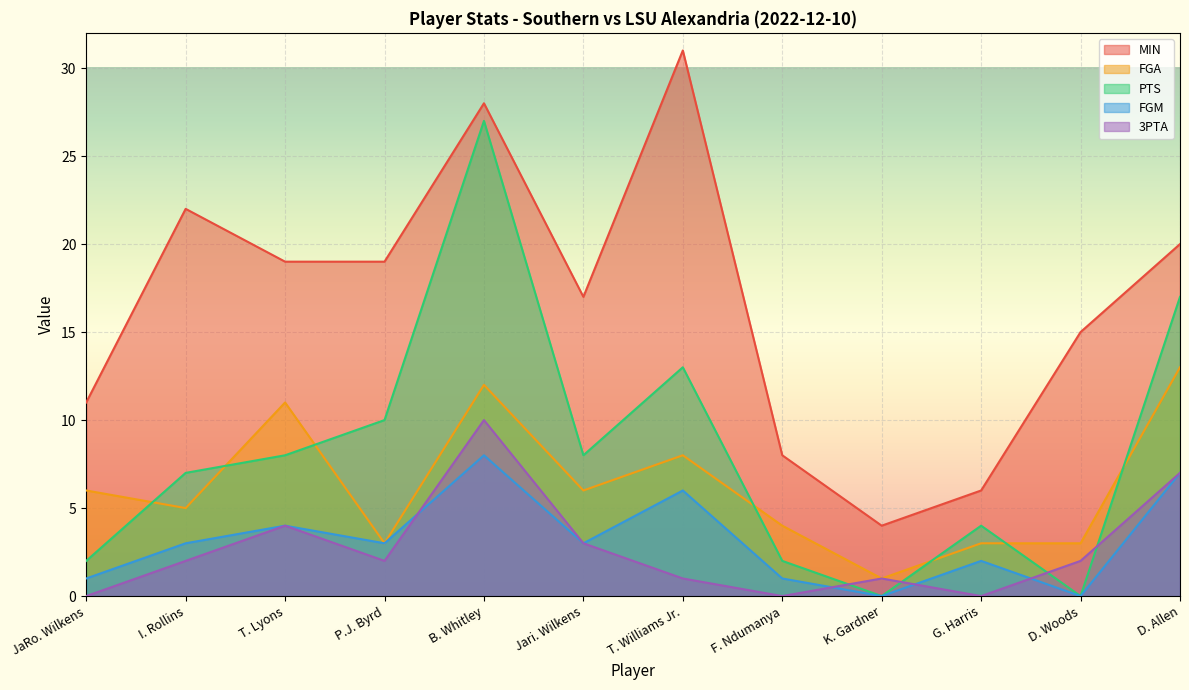

Where does the FGA series first go above 6?

T. Lyons